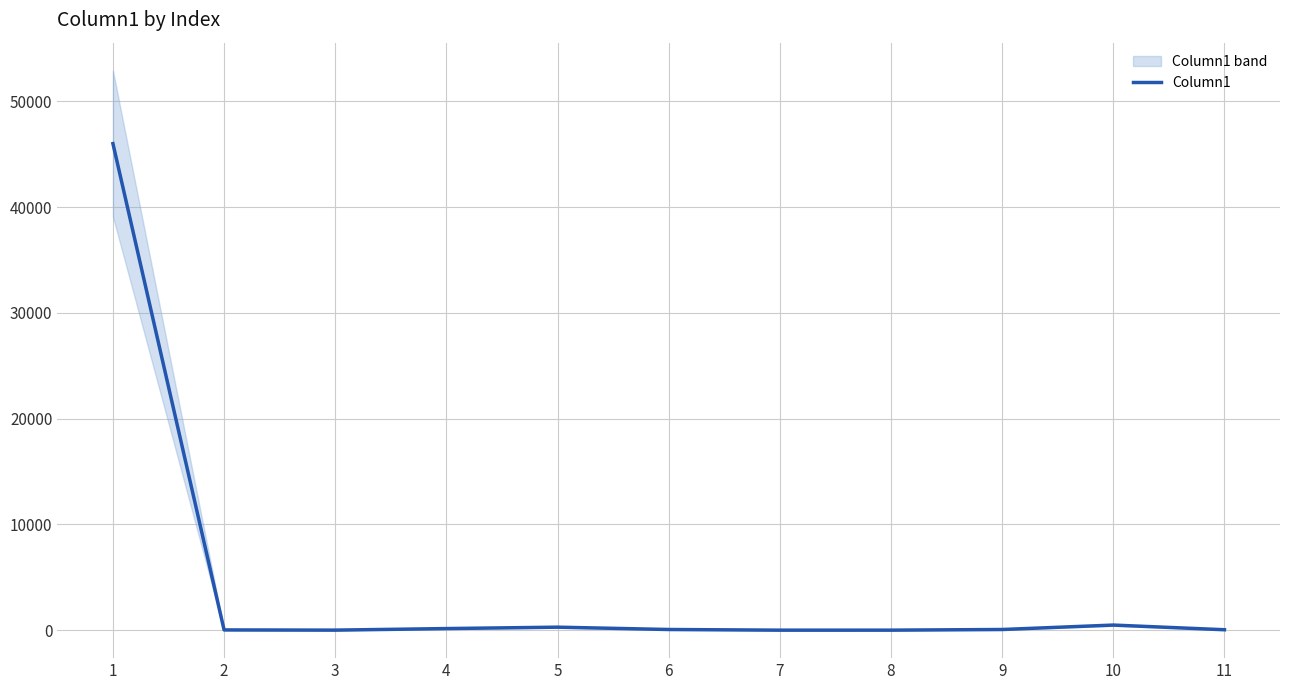

Which has a higher value, 6 or 10?

10